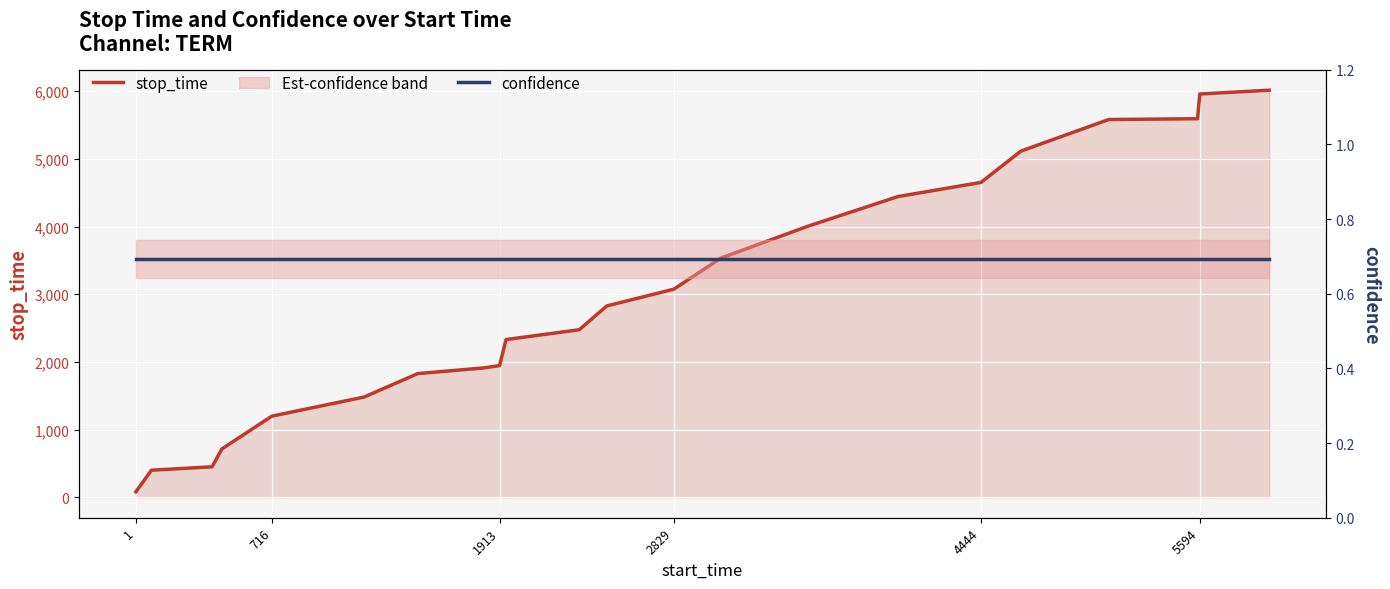

What is the difference between the maximum and minimum values in the stop_time series?

5932.0